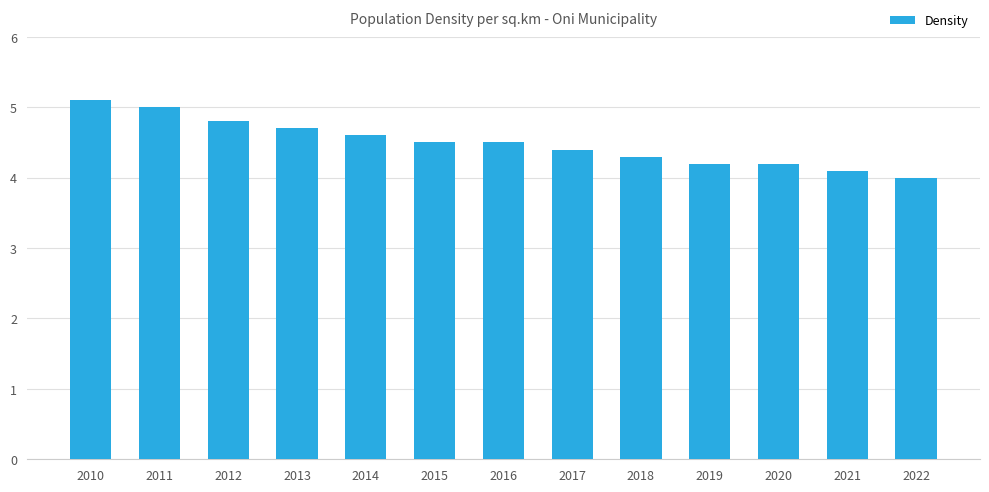

What is the value of the 10th bar from the left?

4.2